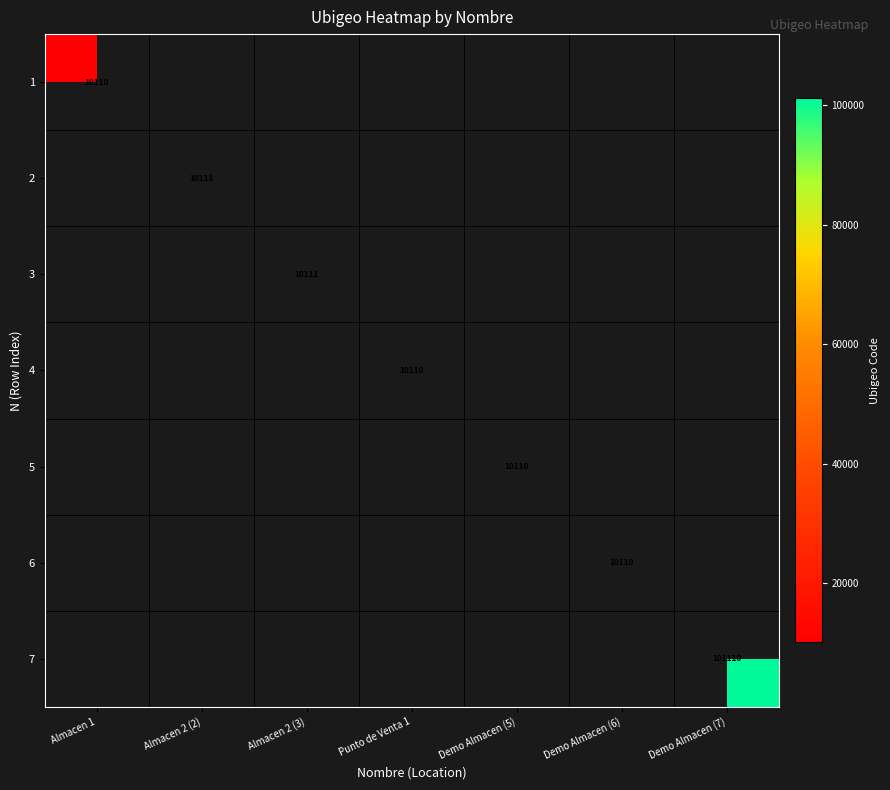

At which category is the sum across all series the highest?

Demo Almacen (7)